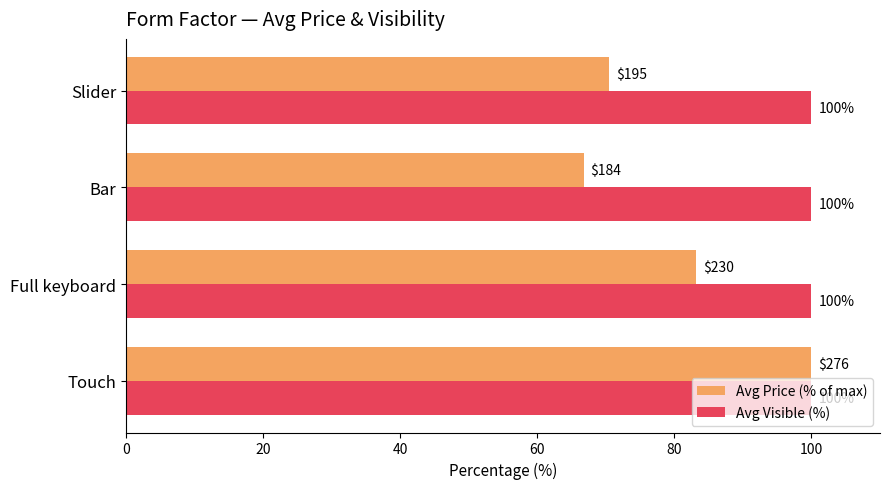

What is the lowest value of the Avg Visible (%) series?

100.0